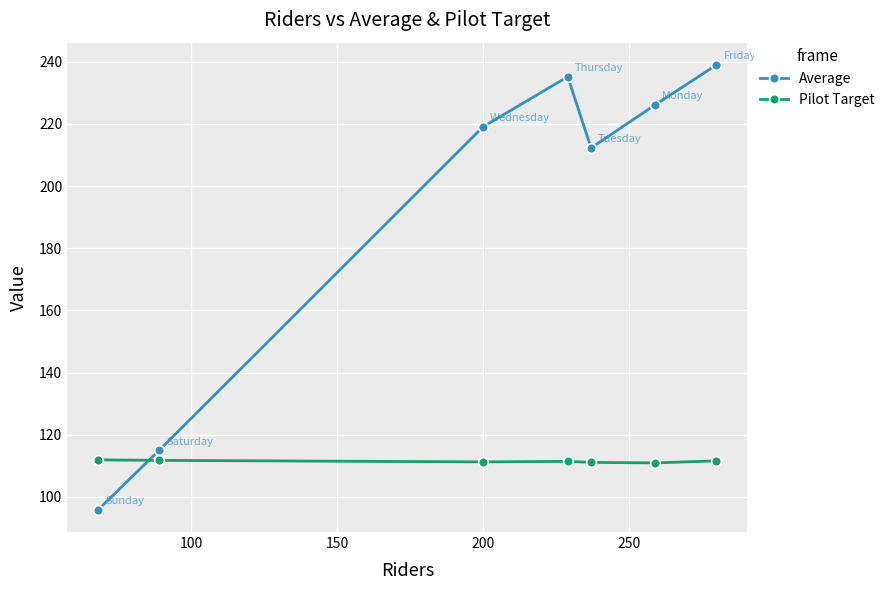

What is the average value of the Average series?

191.8